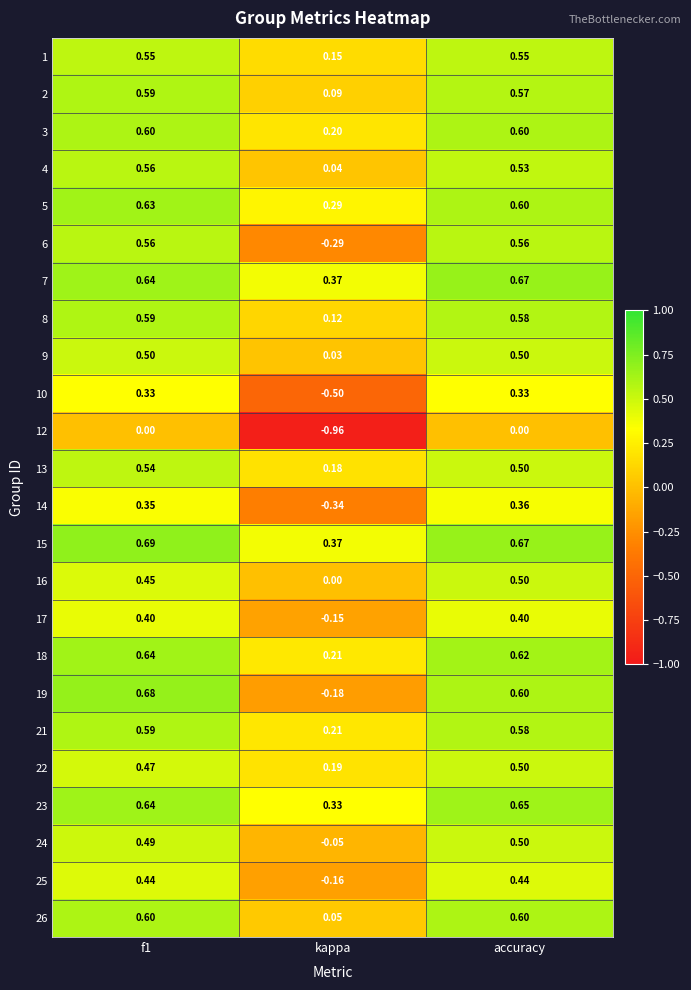

Which category has the lowest value in the 17 series?

kappa